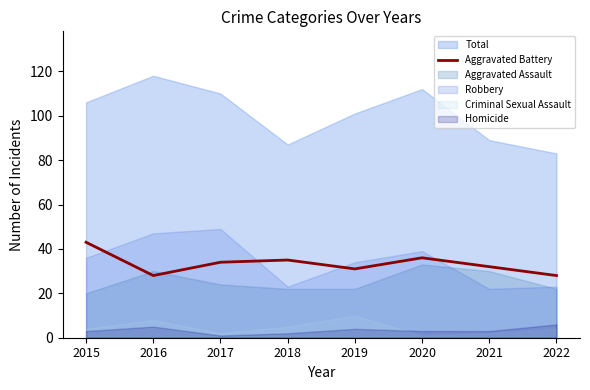

Reading right to left, what are all the values shown in this chart?

2022=28	2021=32	2020=36	2019=31	2018=35	2017=34	2016=28	2015=43